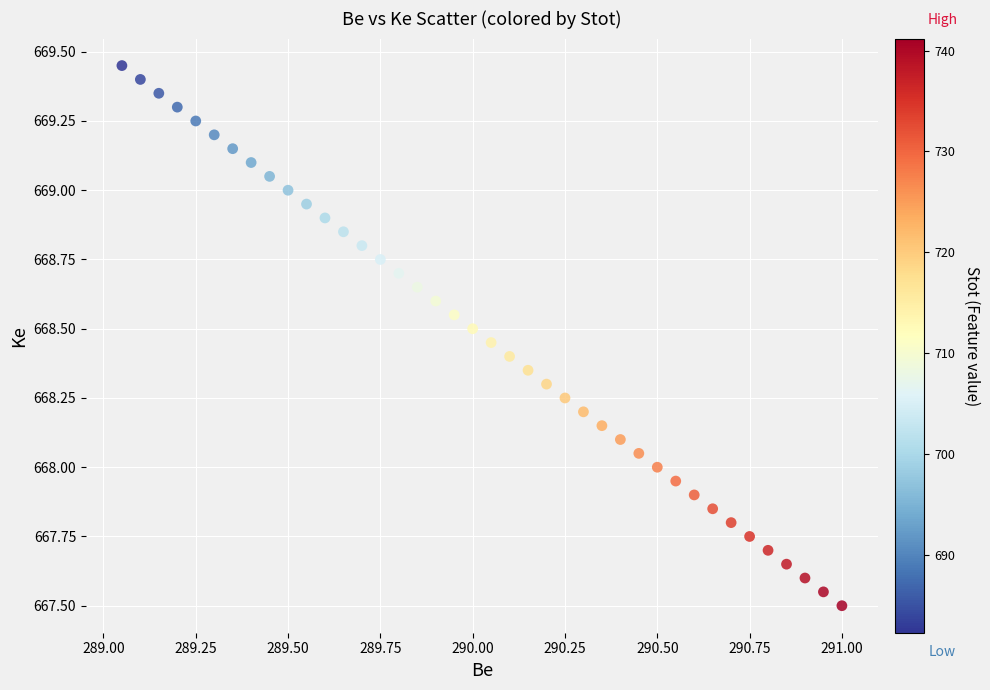

What is the range of X values (max minus min)?

1.9